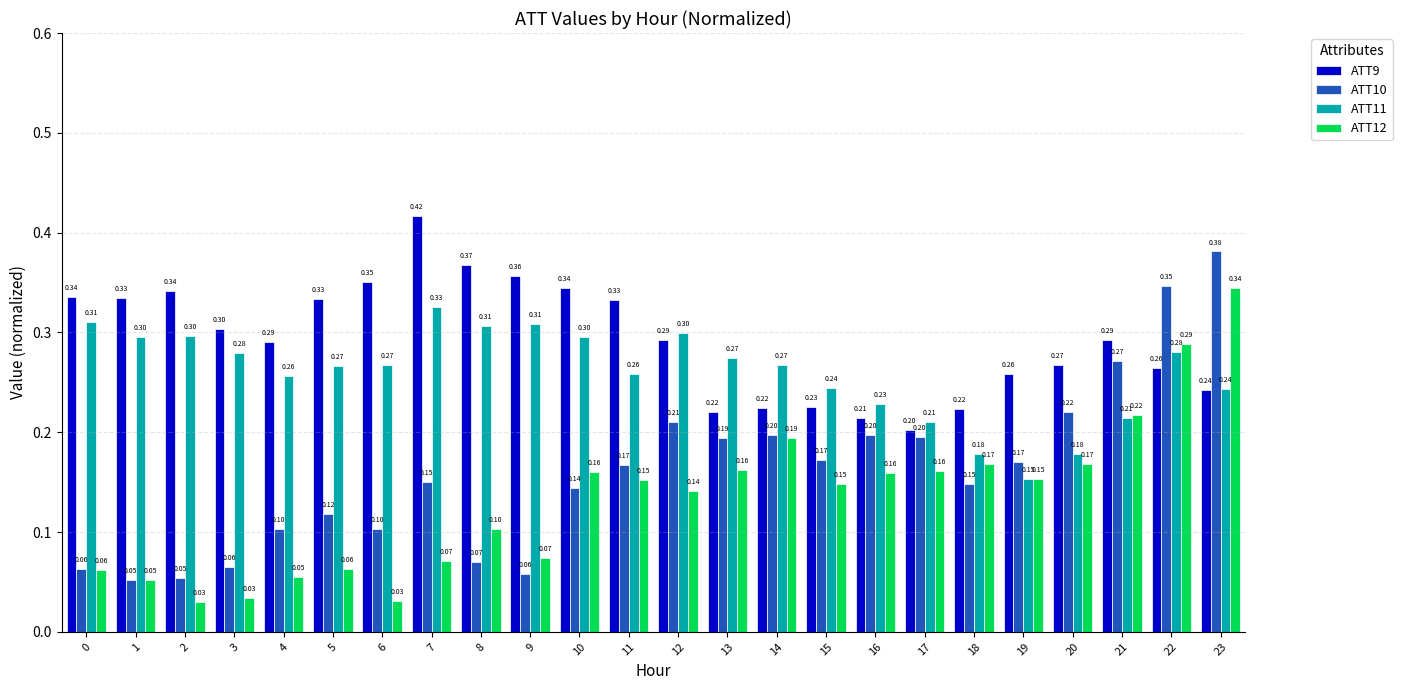

The ATT11 series shows 0.4 at 4. True or false?

False